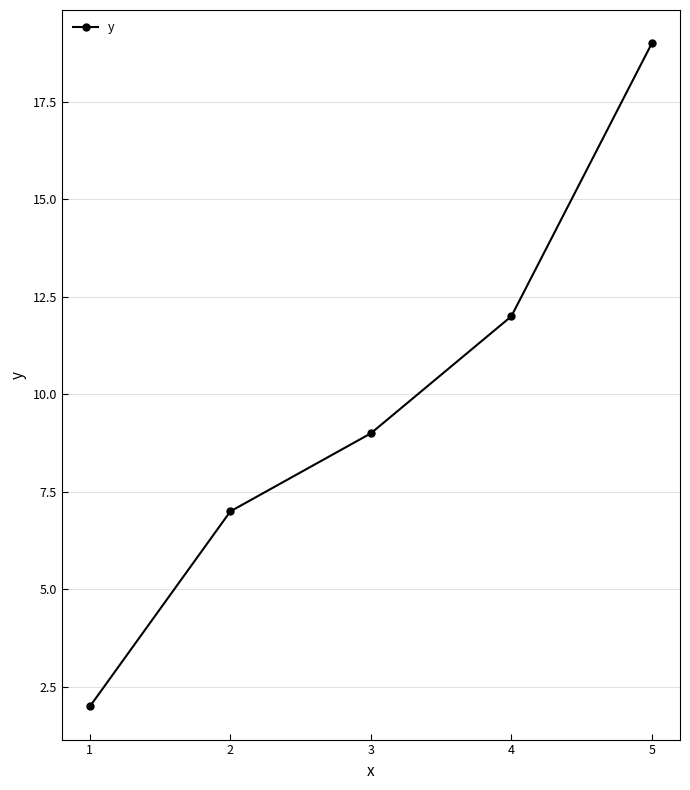

What value does the data have at 2, to the nearest 5?

5